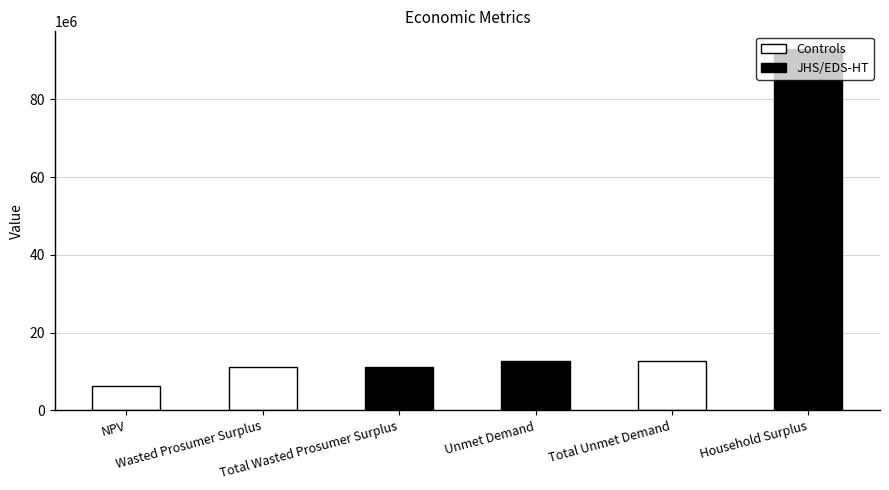

Is it true that the value at Household Surplus is 92835924.4?

True